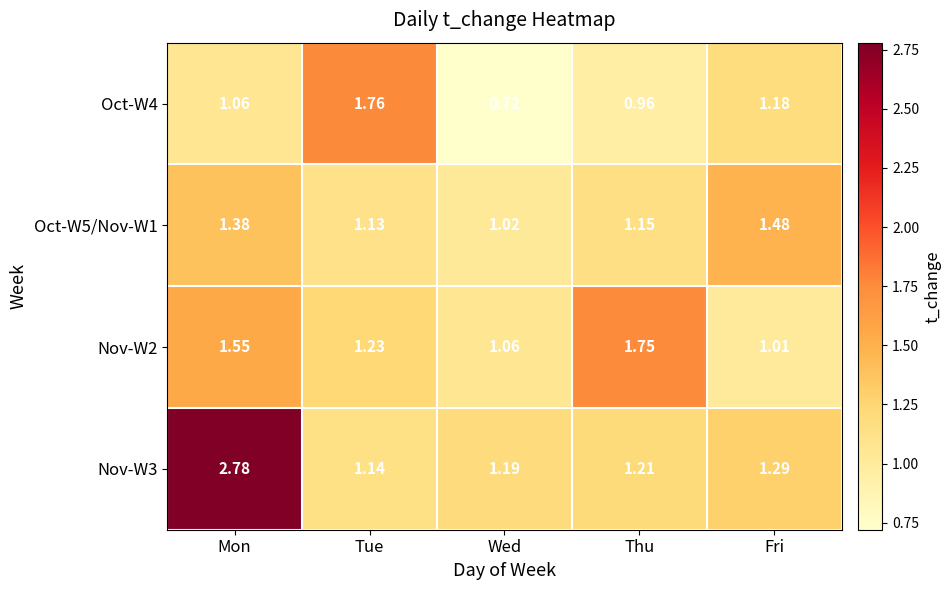

Where is Nov-W2 nearest to the value 1?

Fri